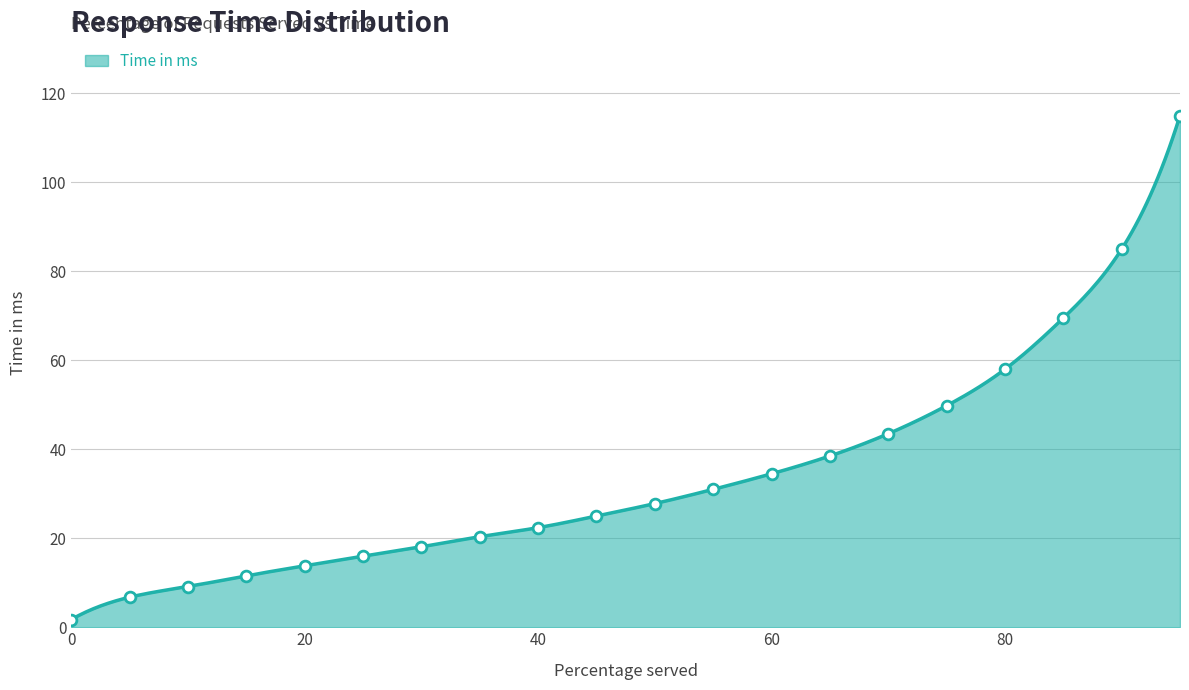

What is the ratio of the value at 55 to the value at 99?

0.2